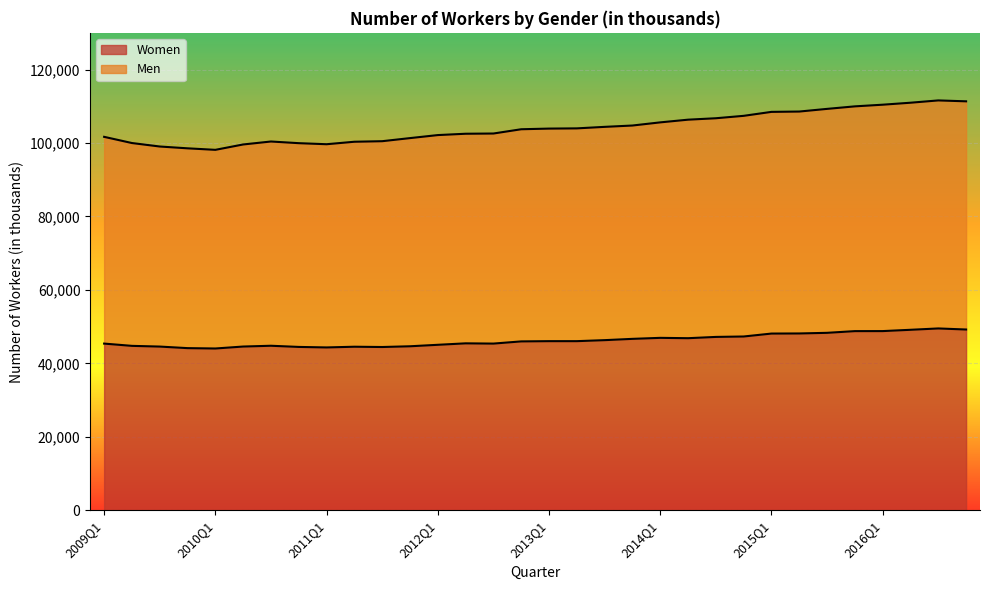

Is it true that Women equals 77556 at 2012Q4?

False